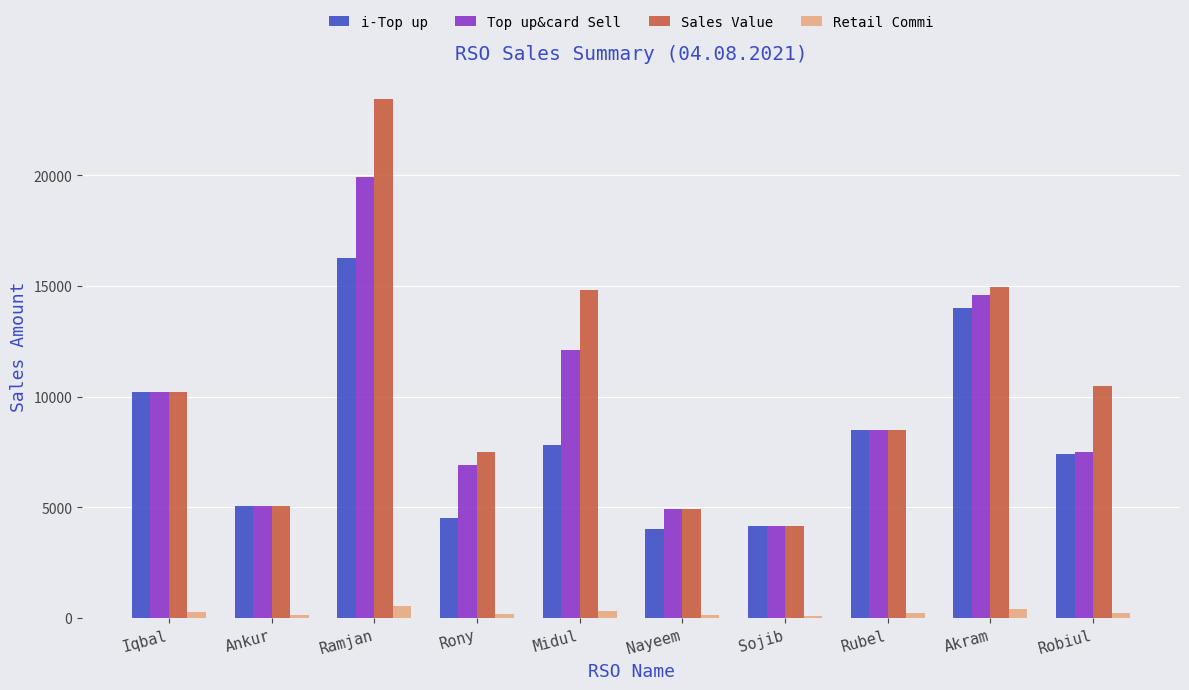

What is the smallest value displayed?

113.8